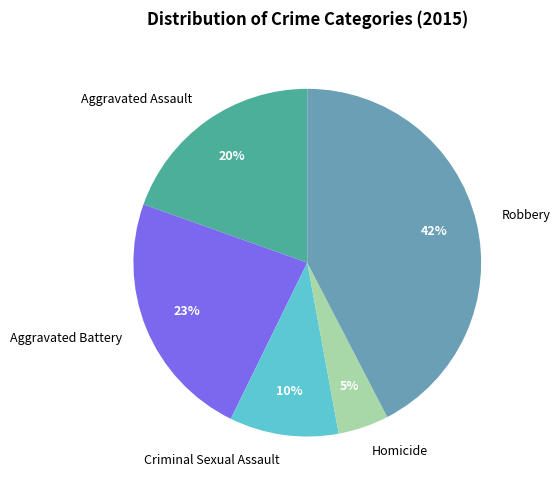

Which slice is the largest?

Robbery